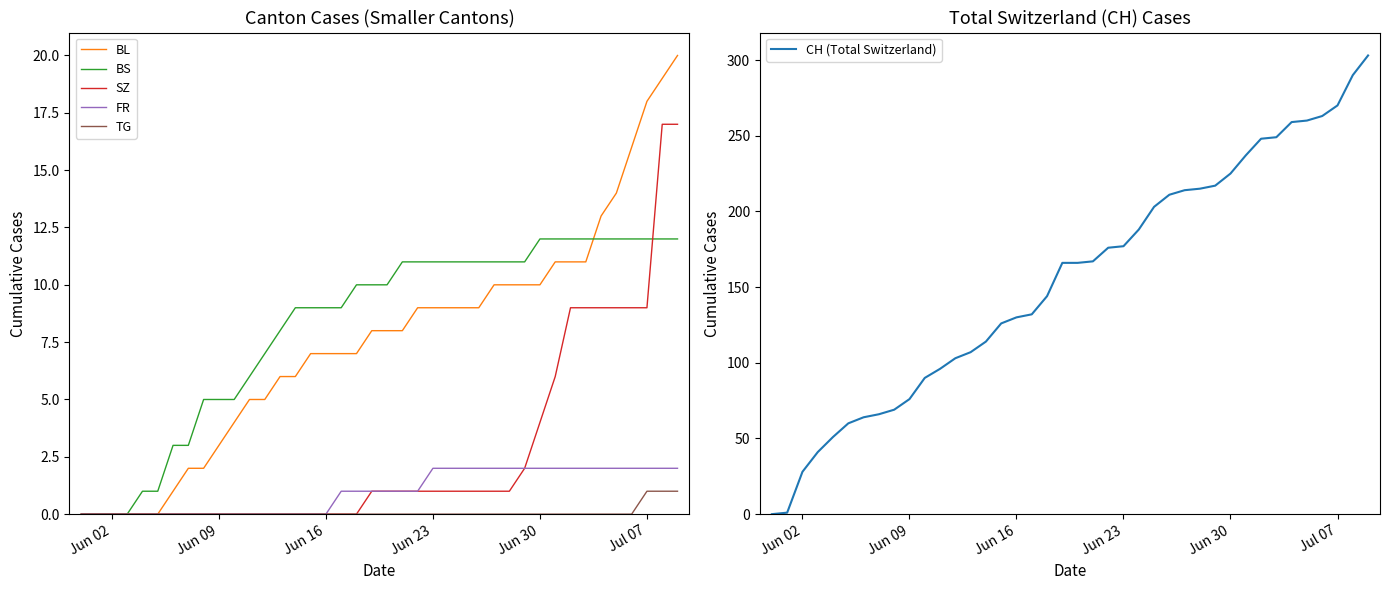

True or false: BL and TG cross at least once.

False